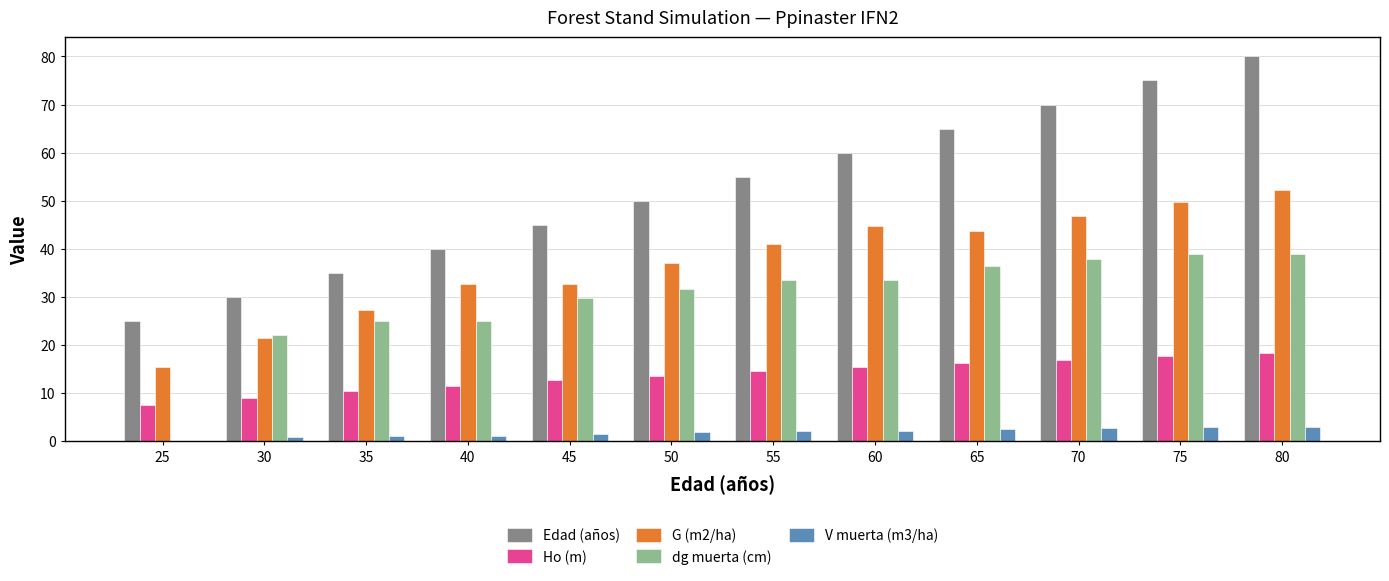

What is the sum of all Ho (m) values?

163.5